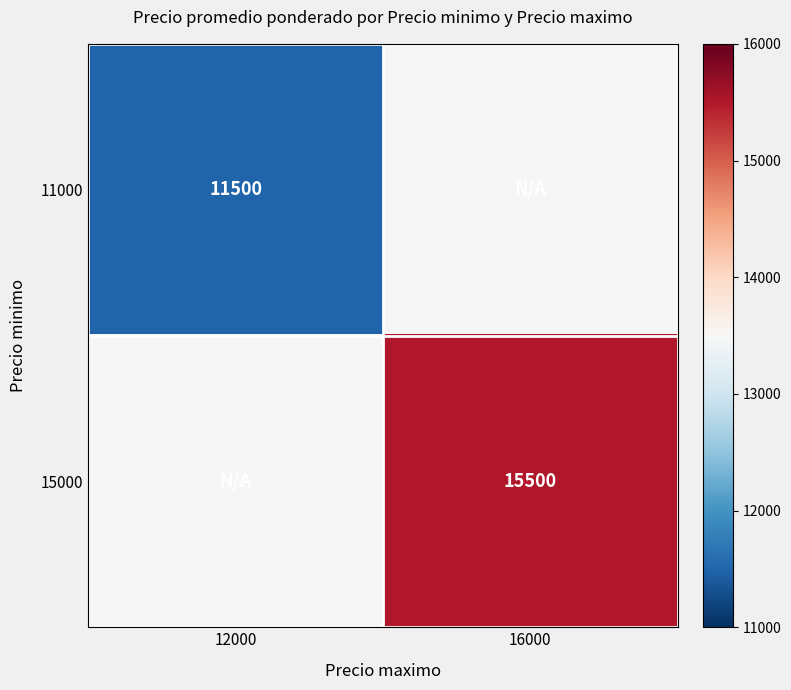

Between 16000 and 12000, which is larger?

16000